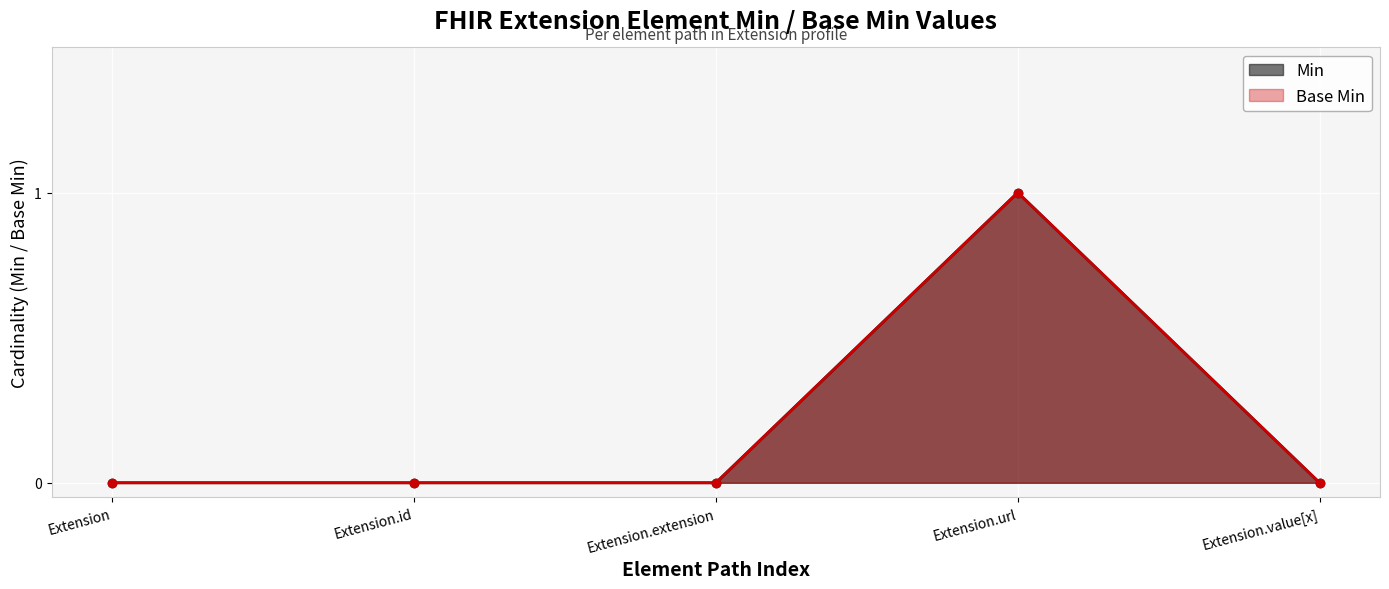

Reading left to right, transcribe all the data shown in this chart.

Min: Extension=0	Extension.id=0	Extension.extension=0	Extension.url=1	Extension.value[x]=0
Base Min: Extension=0	Extension.id=0	Extension.extension=0	Extension.url=1	Extension.value[x]=0